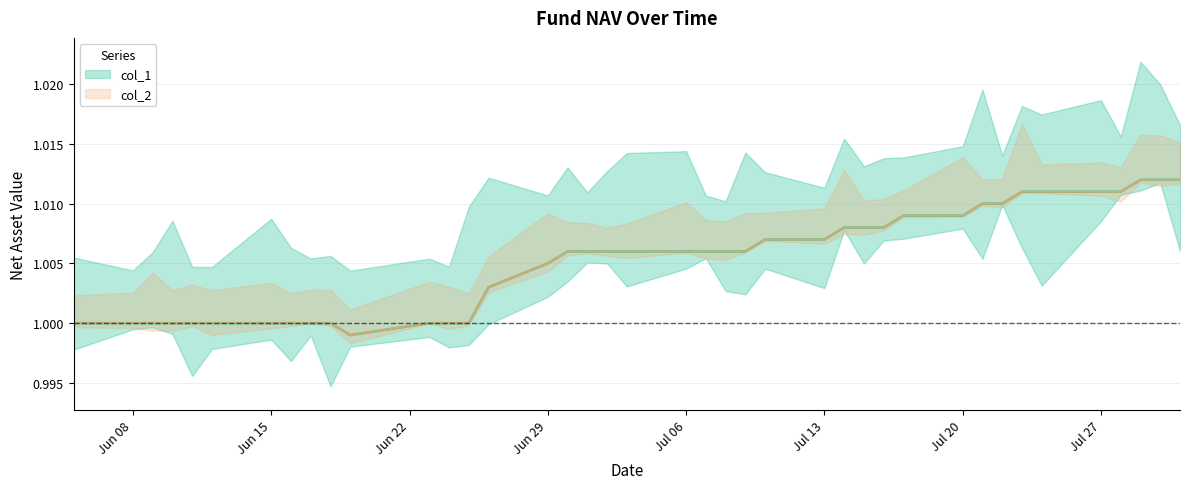

List the series in order of their peak value, highest first.

col_1, col_2